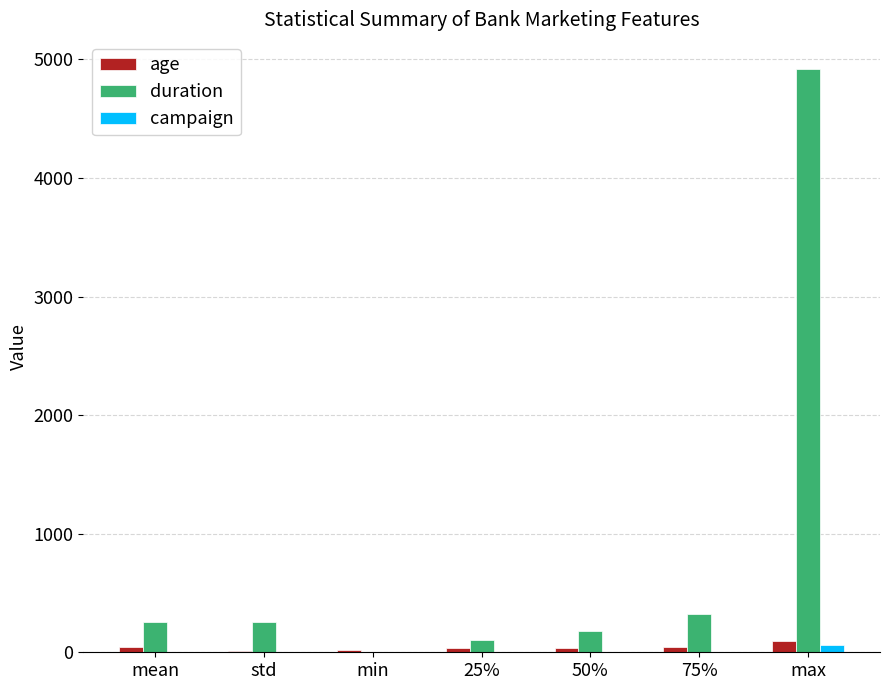

Between min and 50%, which series saw the biggest shift?

duration